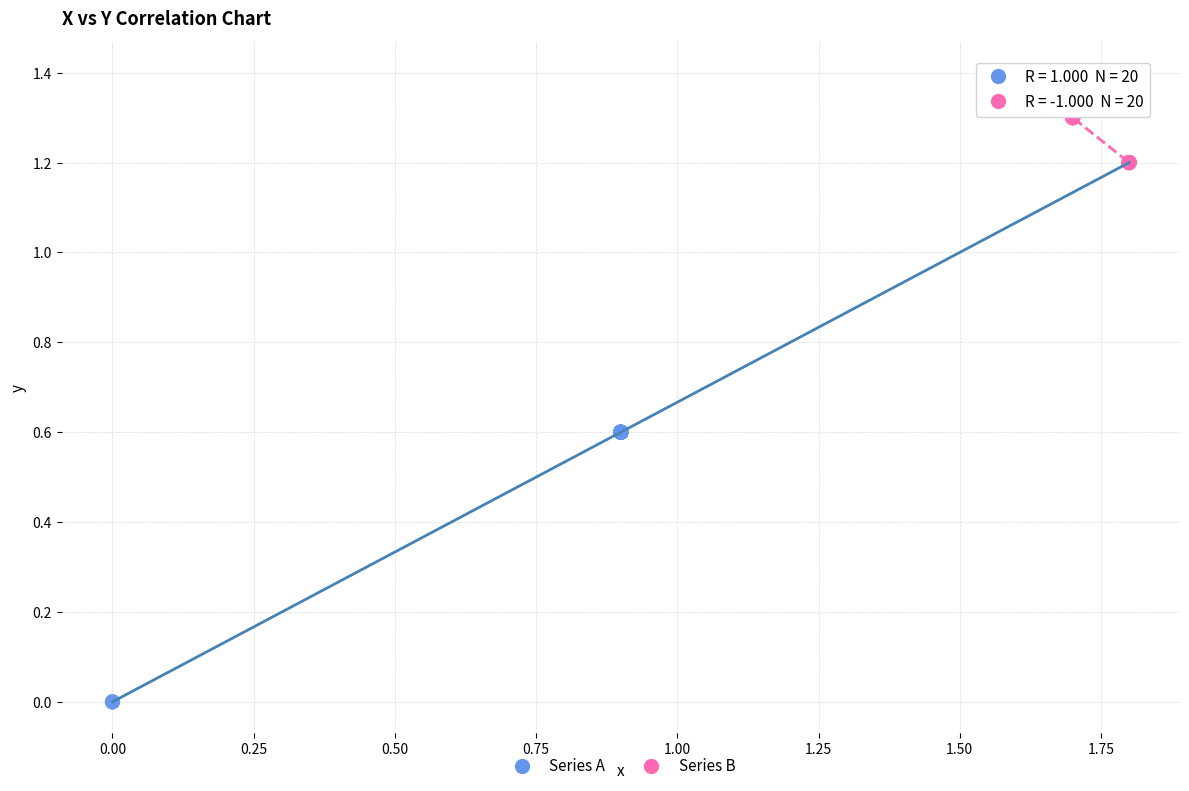

What are all the series names shown in the legend?

Series A, Series B